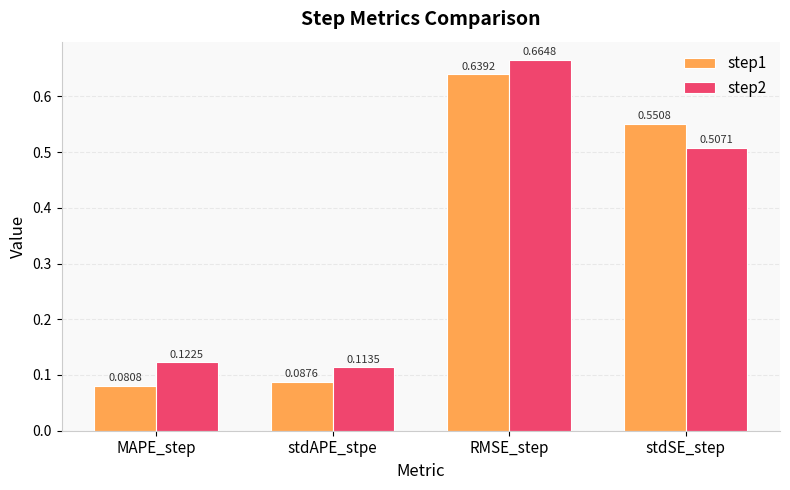

What is the sum of all step1 values?

1.4